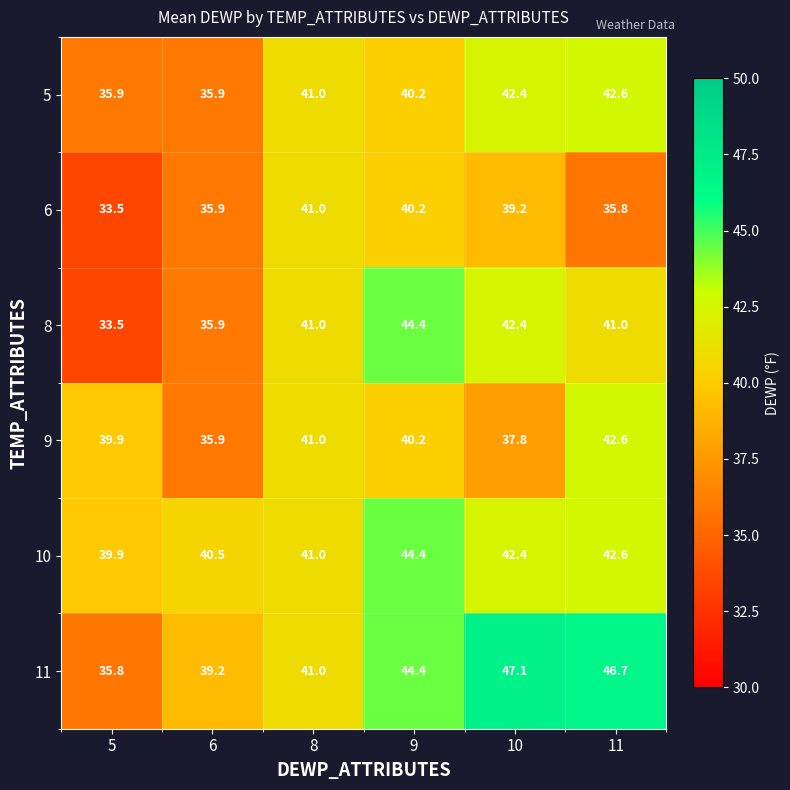

Which series has the largest range (max minus min)?

11